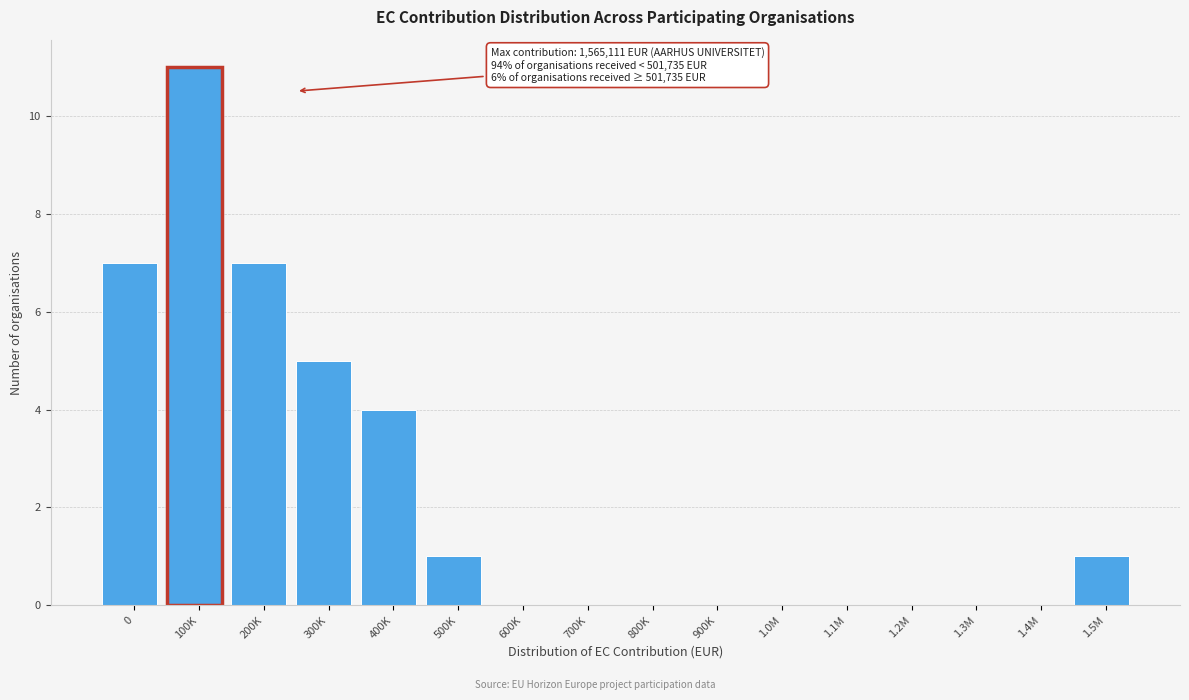

Reading right to left, extract all data points from this chart.

1.5M=1	1.4M=0	1.3M=0	1.2M=0	1.1M=0	1.0M=0	900K=0	800K=0	700K=0	600K=0	500K=1	400K=4	300K=5	200K=7	100K=11	0=7